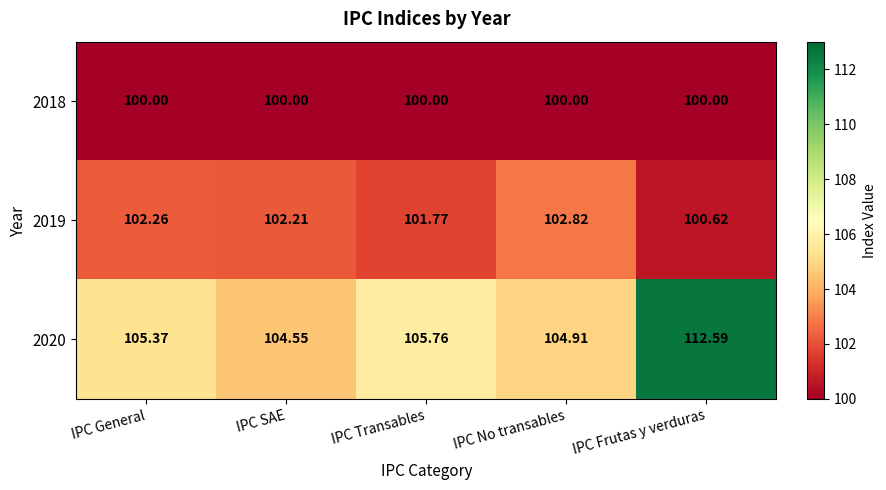

Which category has the highest value in the 2019 series?

IPC No transables